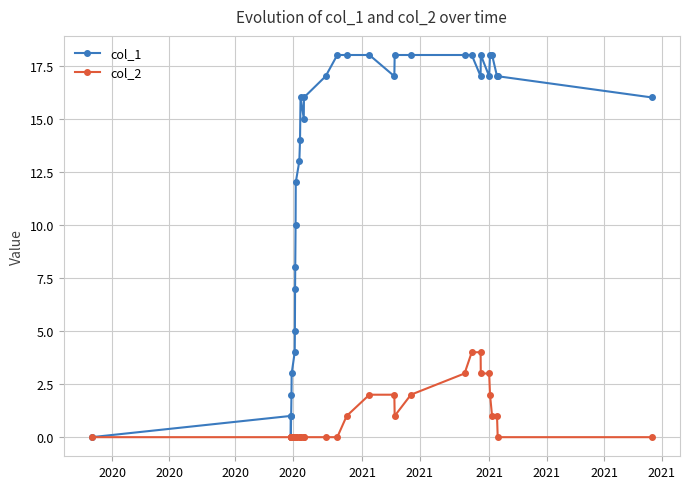

Rank the series by their average value, from lowest to highest.

col_2, col_1